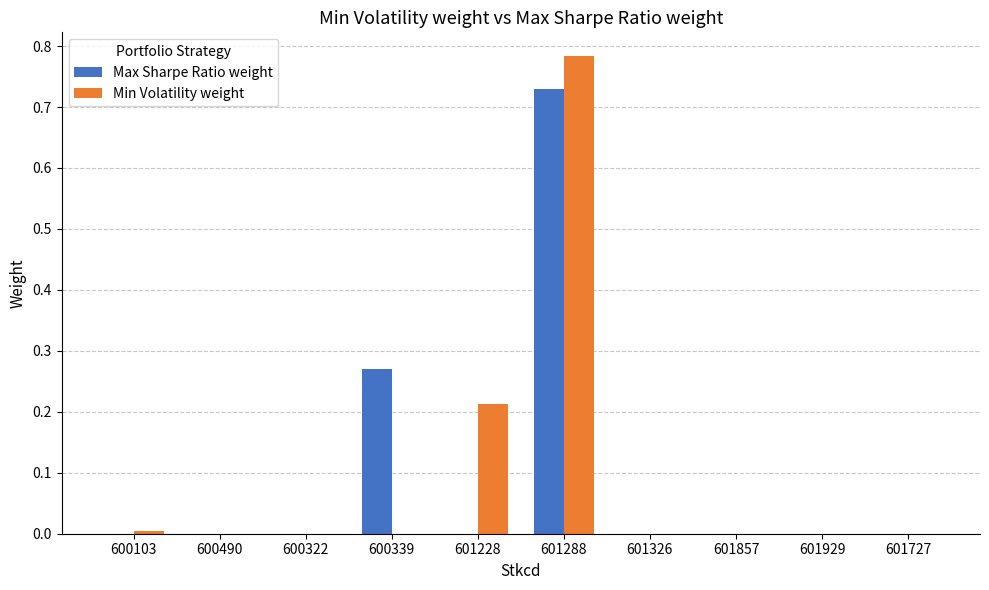

Which series changed the most between 600322 and 601228?

Min Volatility weight